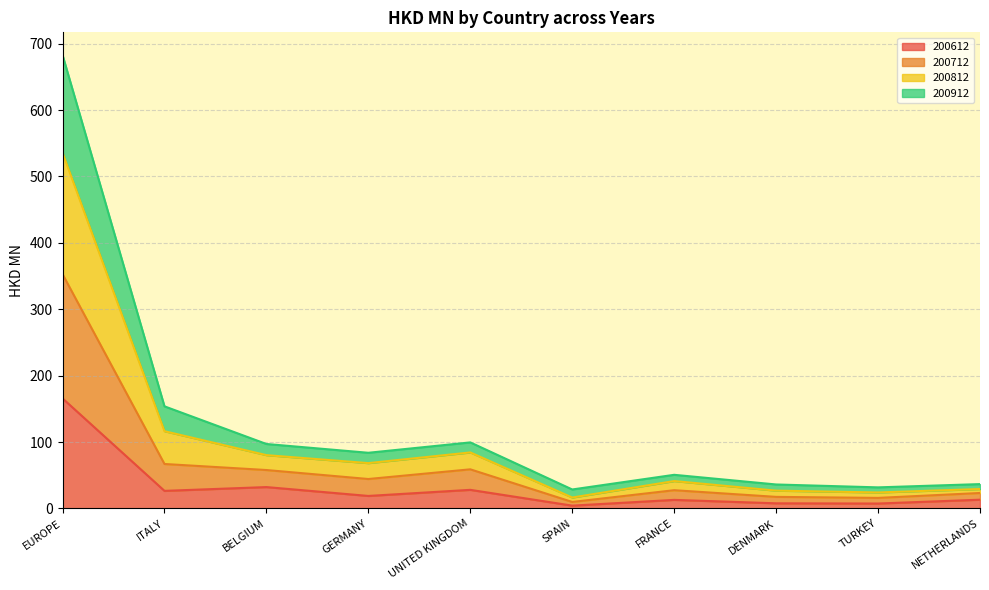

At which category is the sum across all series the highest?

EUROPE